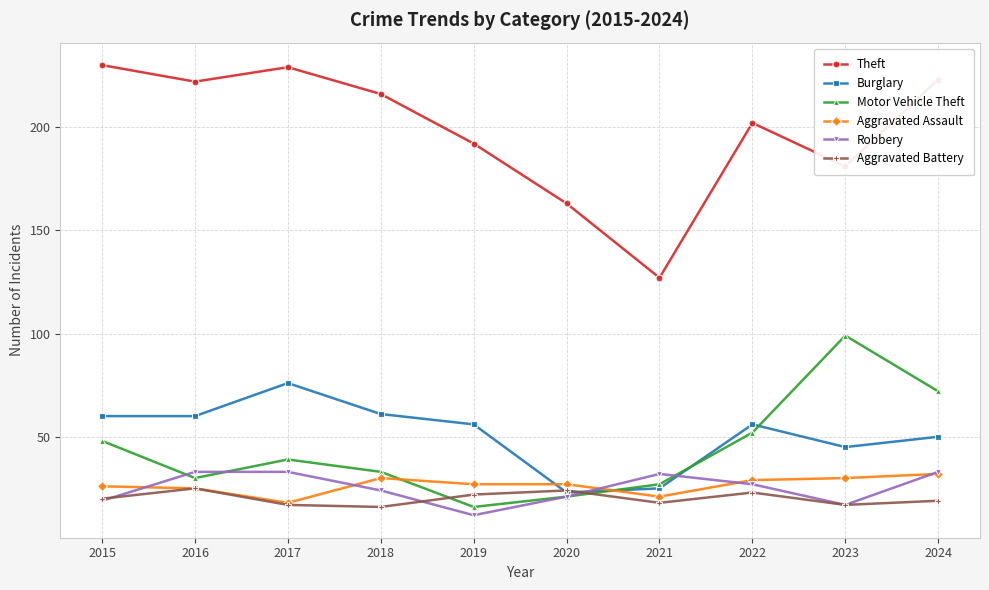

Which category has the lowest value in the Burglary series?

2020